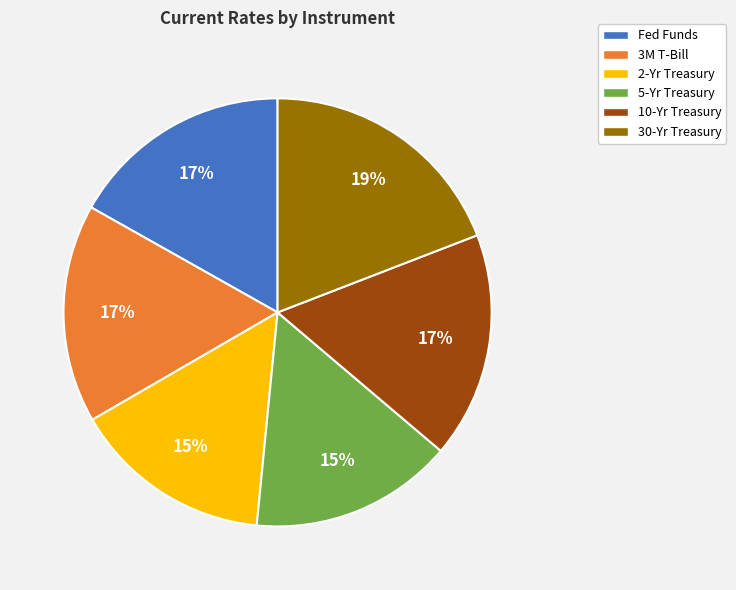

Is it true that 2-Yr Treasury is 15% of the pie?

True